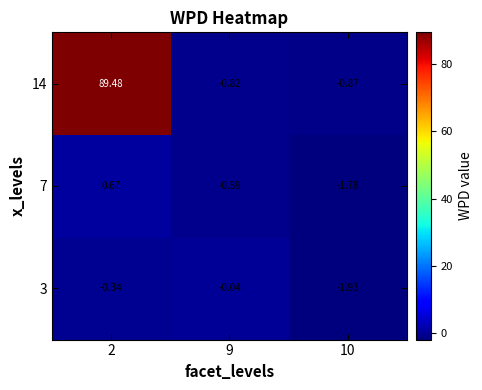

Is the value of 14 at 9 greater than the value of 3 at 9?

No